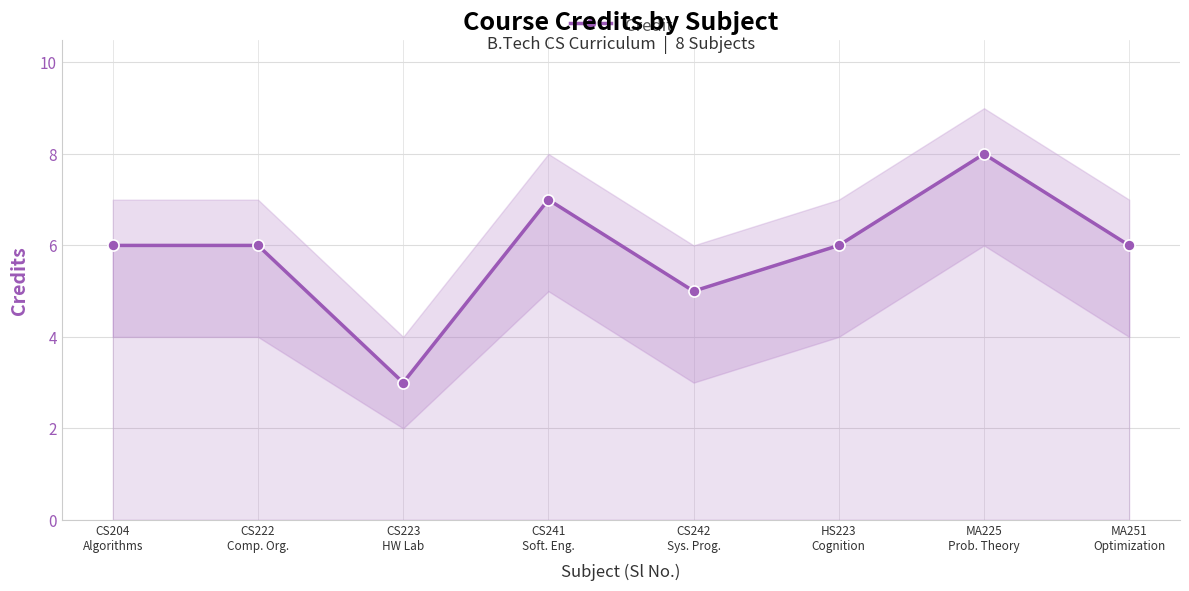

Rank the categories by value from lowest to highest.

CS223
HW Lab, CS242
Sys. Prog., CS204
Algorithms, CS222
Comp. Org., HS223
Cognition, MA251
Optimization, CS241
Soft. Eng., MA225
Prob. Theory